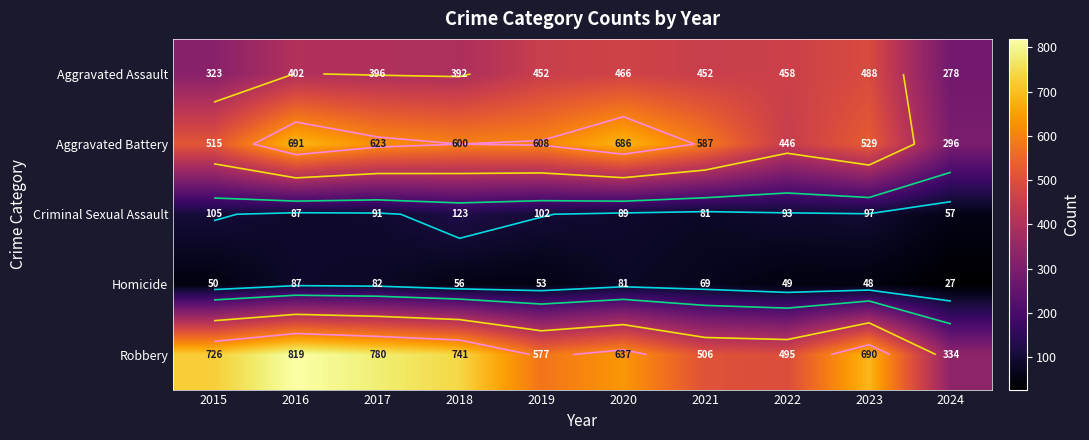

How many data points in Aggravated Assault are less than 452?

5